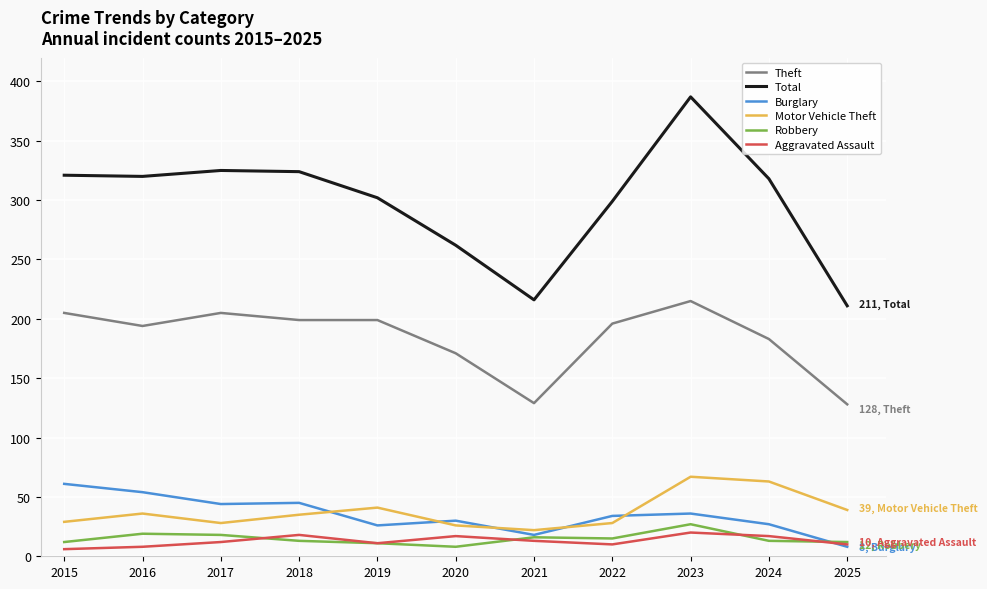

At which label does Theft first exceed 196?

2015